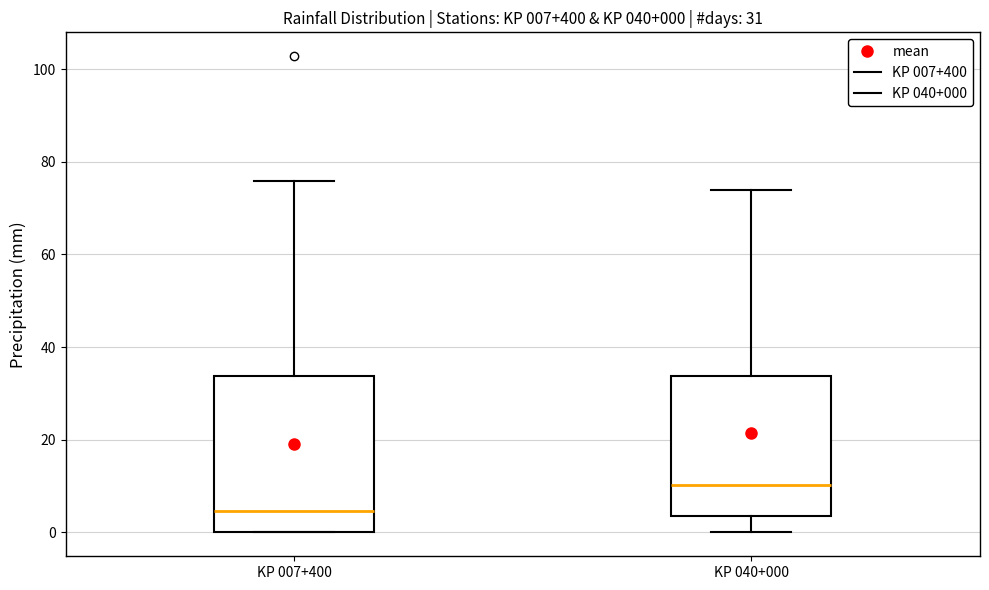

Which box has the highest median line?

KP 040+000